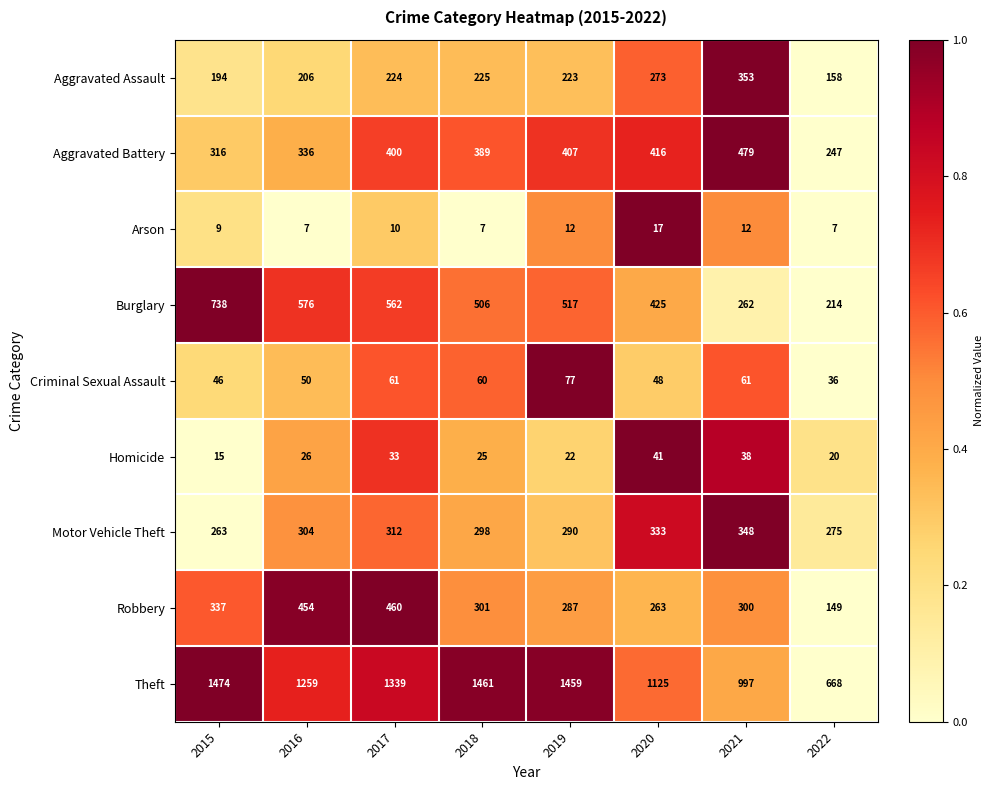

Between 2020 and 2022, which series saw the biggest shift?

Theft